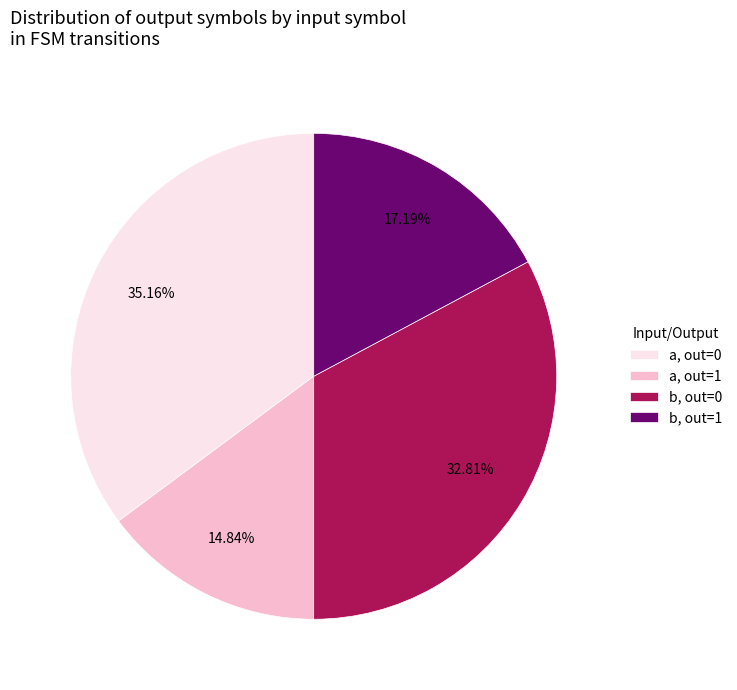

Is there a majority slice in this chart?

No